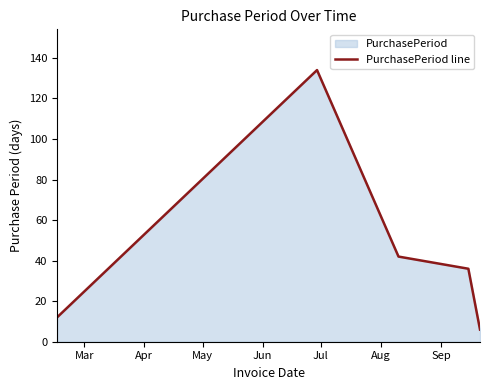

What is the sum of all values?

230